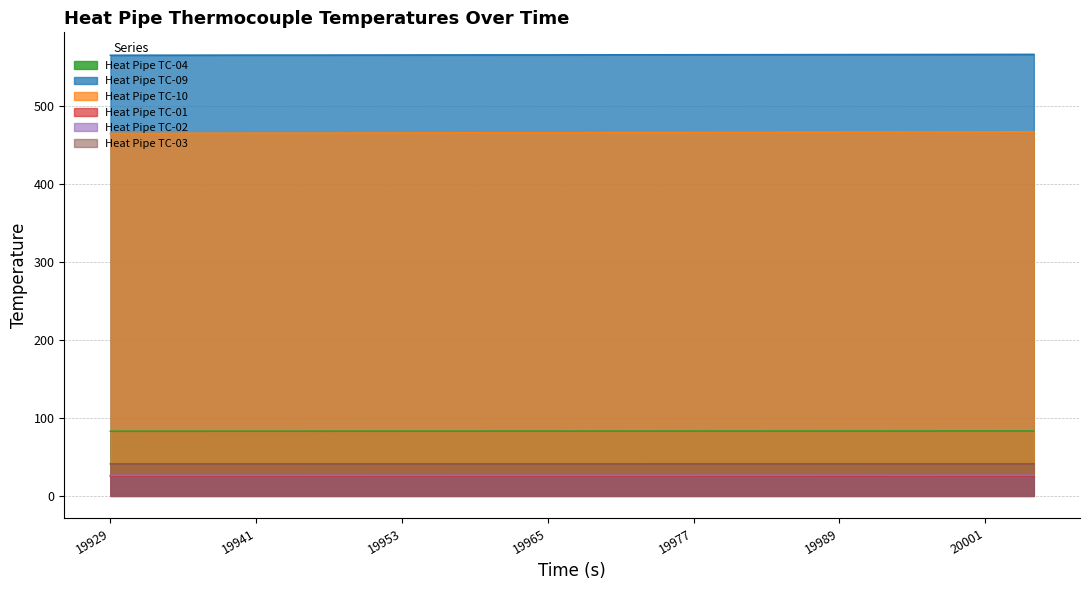

Where is Heat Pipe TC-01 nearest to the value 25?

19933.071